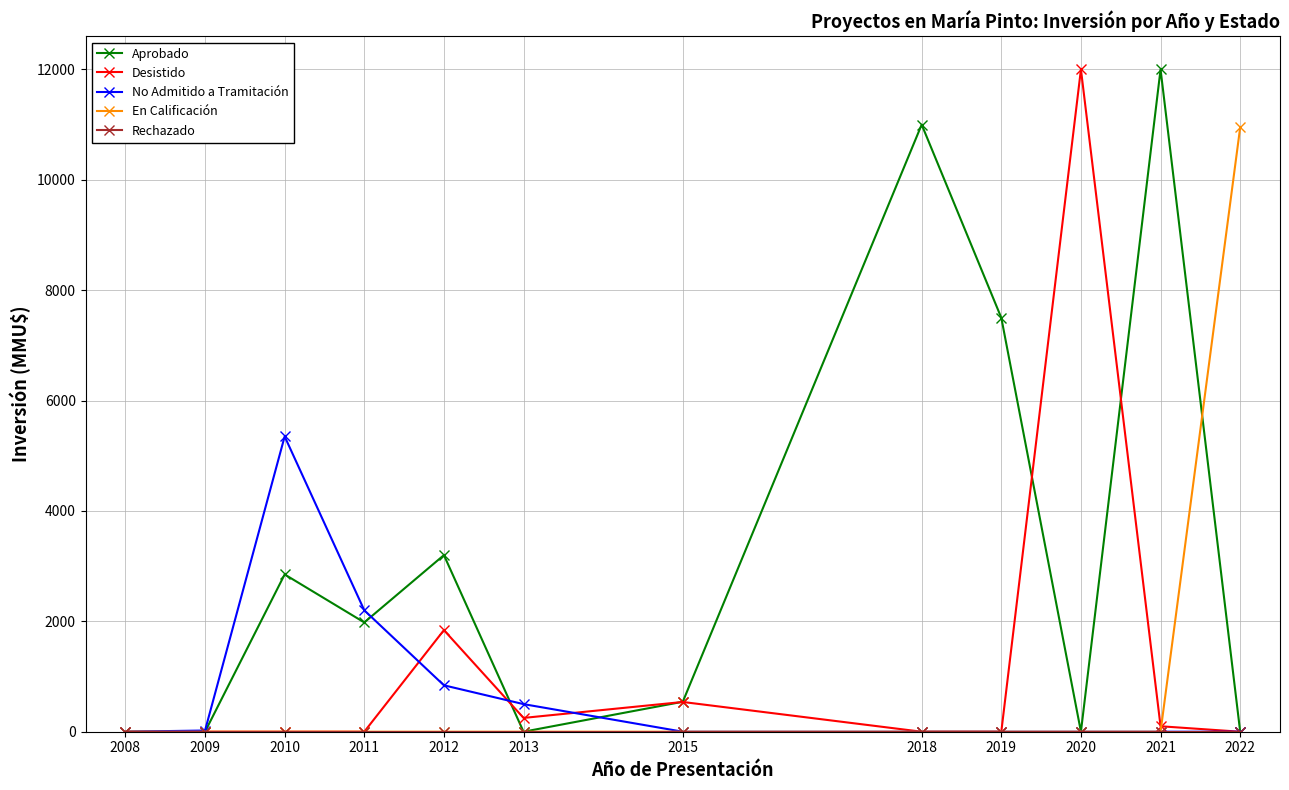

What is the maximum value shown in the chart?

12000